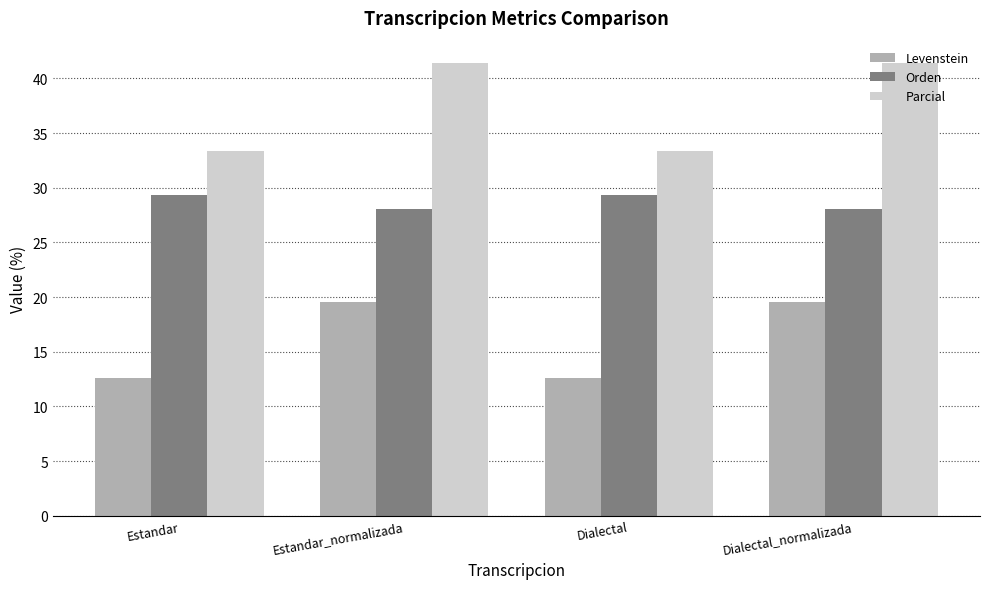

Is the value of Levenstein at Estandar_normalizada greater than the value of Orden at Estandar?

No